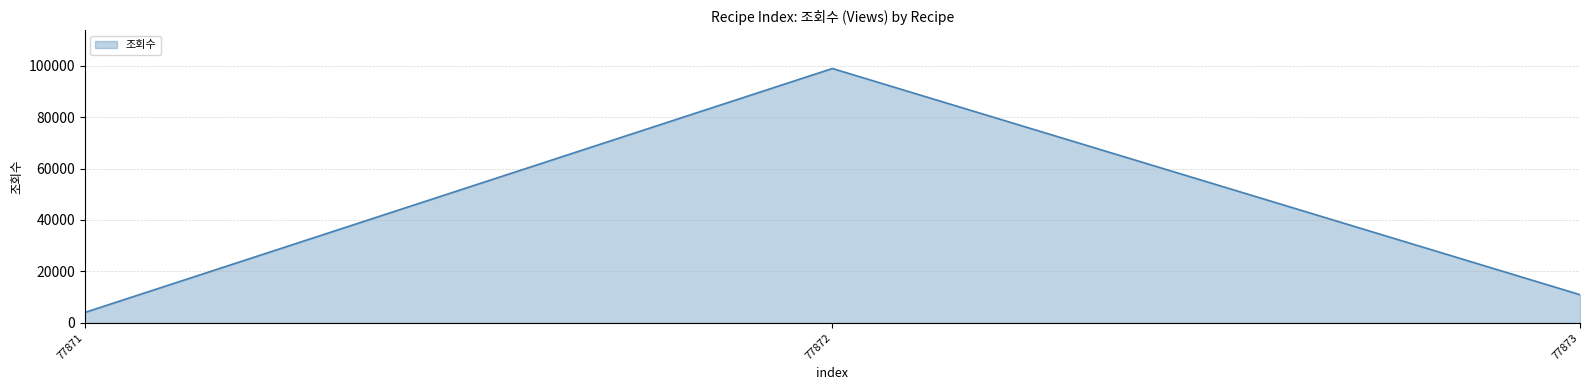

Rank the categories by value from highest to lowest.

77872, 77873, 77871